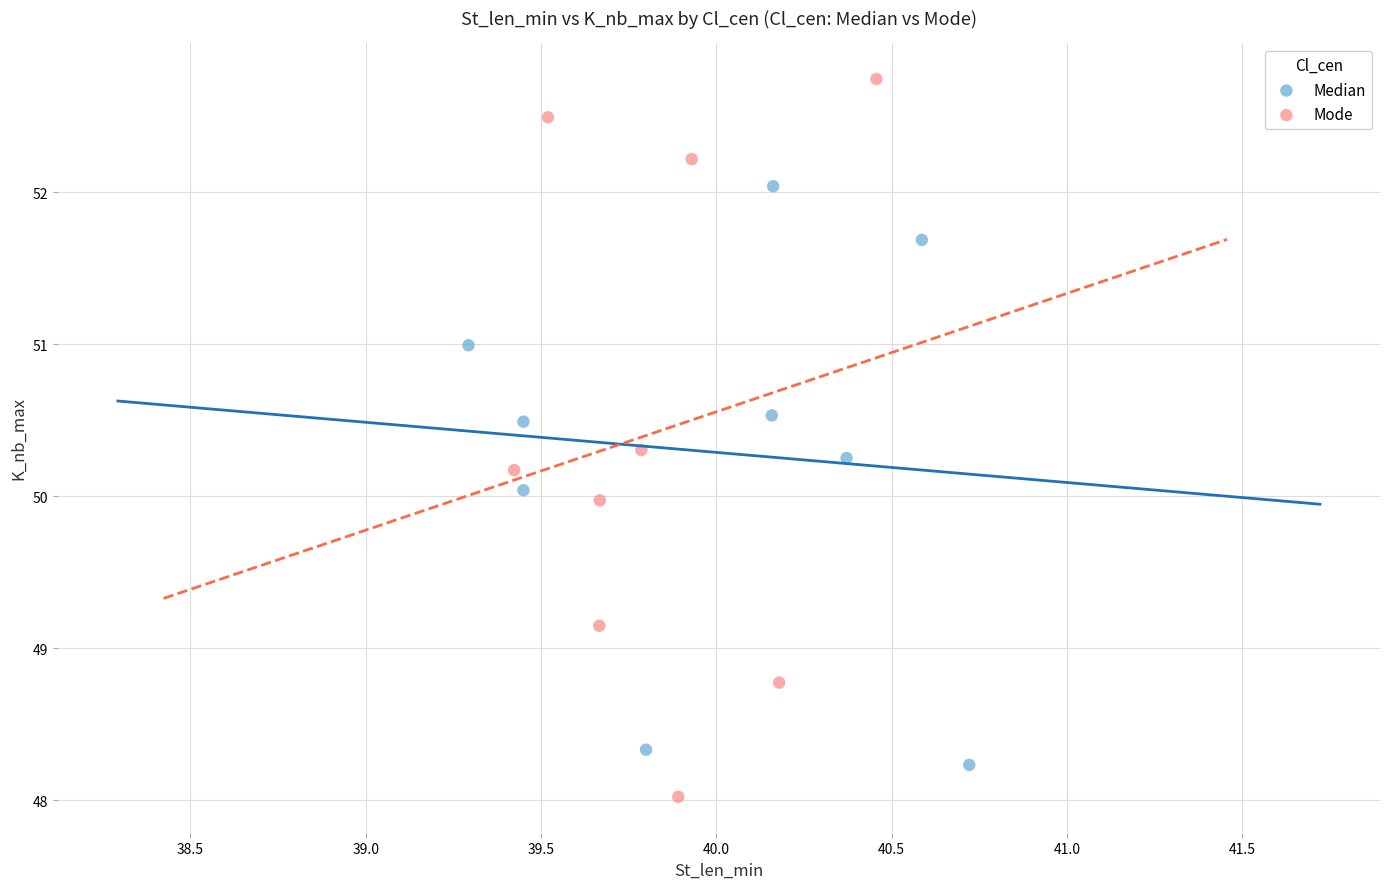

Which series contains the highest Y value?

Mode